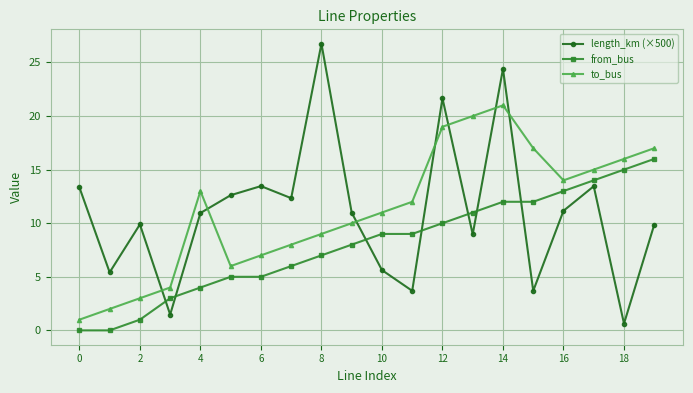

True or false: to_bus and from_bus intersect in this chart.

False